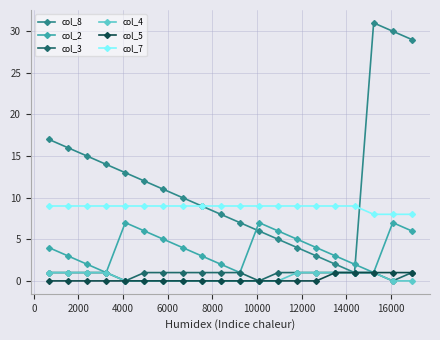

True or false: col_2 has more than 1 interior local peaks.

True